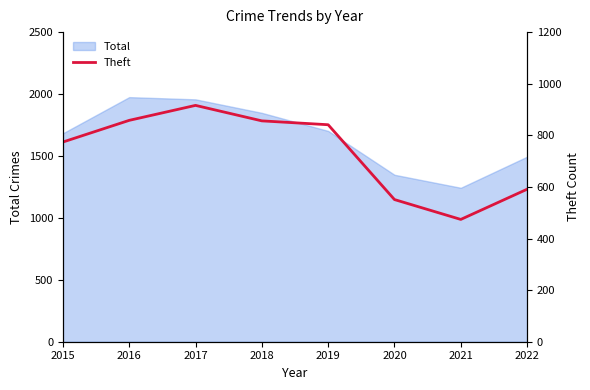

What is the lowest value of the Total series?

1243